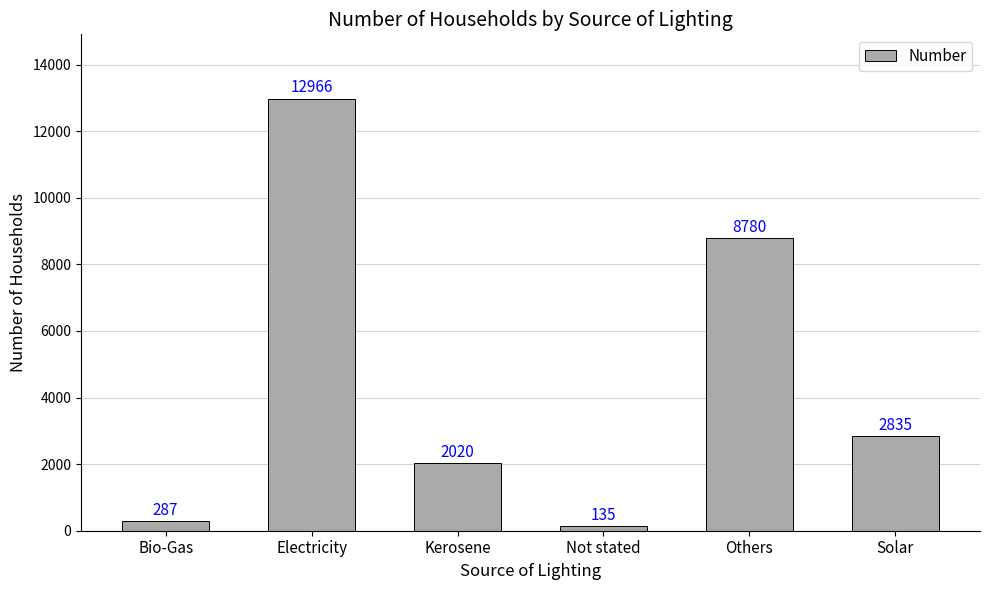

Does the chart contain stacked bars?

No